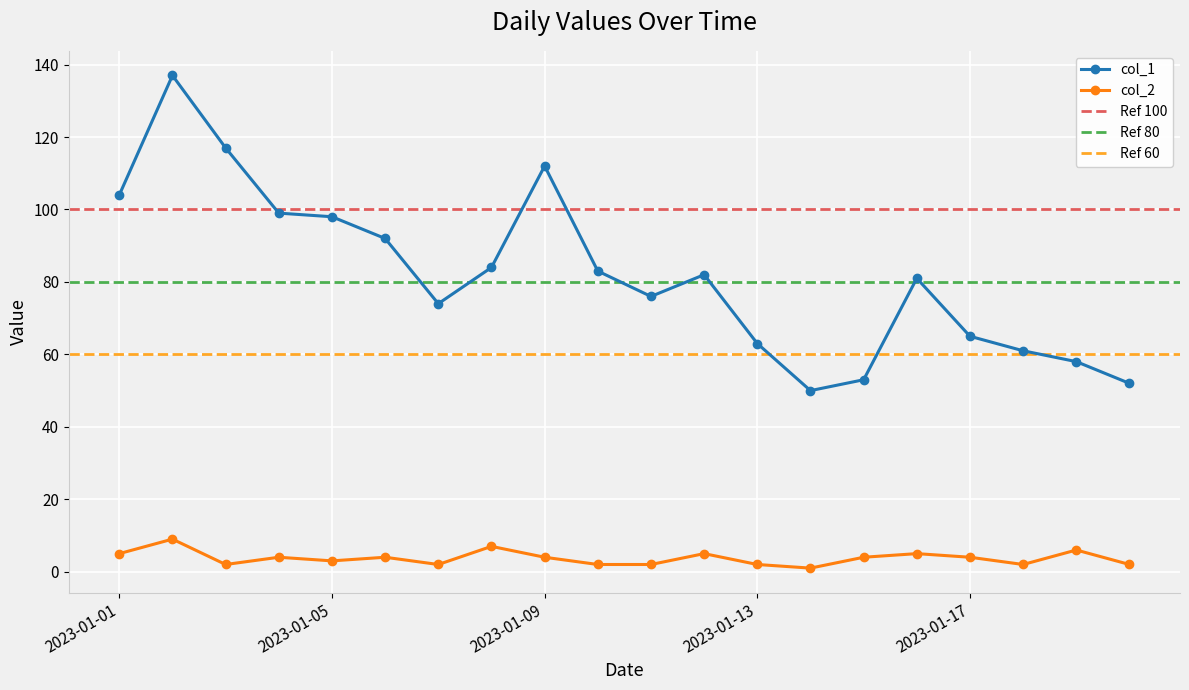

What is the difference between the col_2 values at 2023-01-02 and 2023-01-19?

3